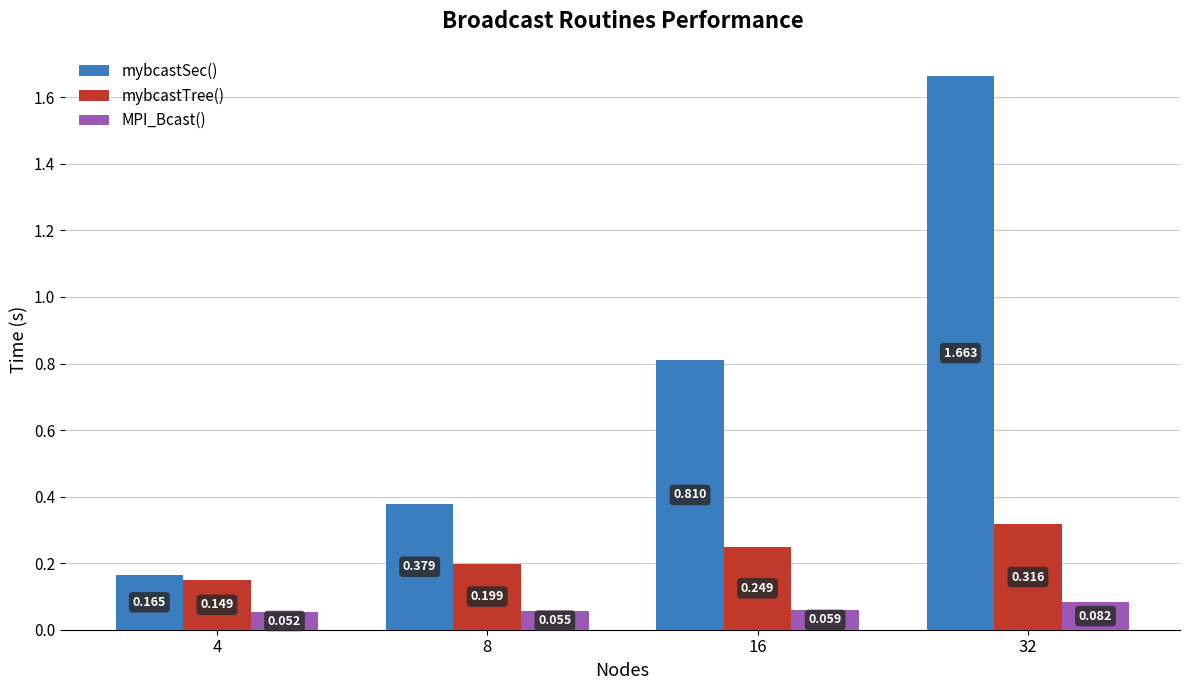

Which series has the largest range (max minus min)?

mybcastSec()